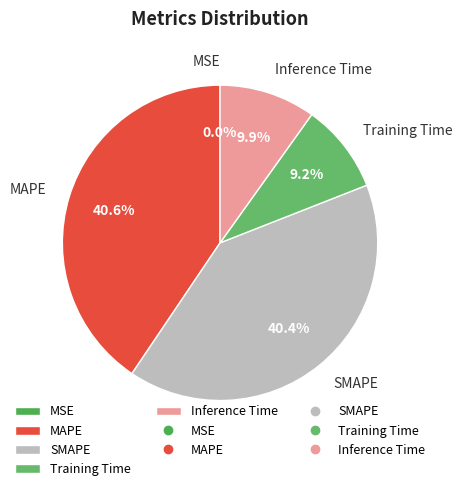

The SMAPE slice represents 26% of the pie. True or false?

False